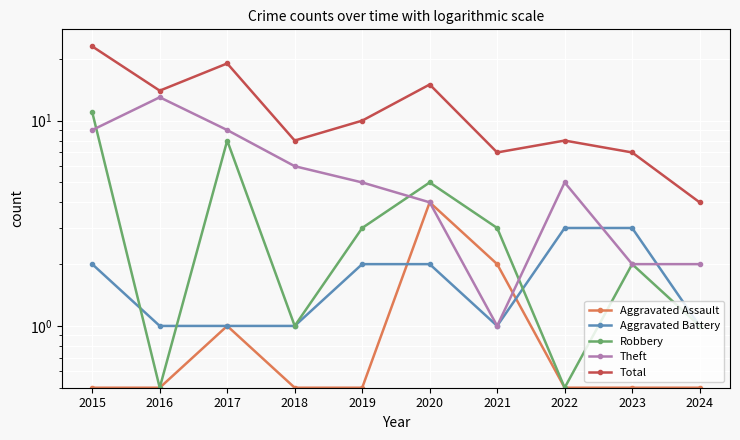

Reading left to right, list all the values displayed in this chart.

Aggravated Assault: 2015=0.5	2016=0.5	2017=1.0	2018=0.5	2019=0.5	2020=4.0	2021=2.0	2022=0.5	2023=0.5	2024=0.5
Aggravated Battery: 2015=2.0	2016=1.0	2017=1.0	2018=1.0	2019=2.0	2020=2.0	2021=1.0	2022=3.0	2023=3.0	2024=1.0
Robbery: 2015=11.0	2016=0.5	2017=8.0	2018=1.0	2019=3.0	2020=5.0	2021=3.0	2022=0.5	2023=2.0	2024=1.0
Theft: 2015=9.0	2016=13.0	2017=9.0	2018=6.0	2019=5.0	2020=4.0	2021=1.0	2022=5.0	2023=2.0	2024=2.0
Total: 2015=23.0	2016=14.0	2017=19.0	2018=8.0	2019=10.0	2020=15.0	2021=7.0	2022=8.0	2023=7.0	2024=4.0